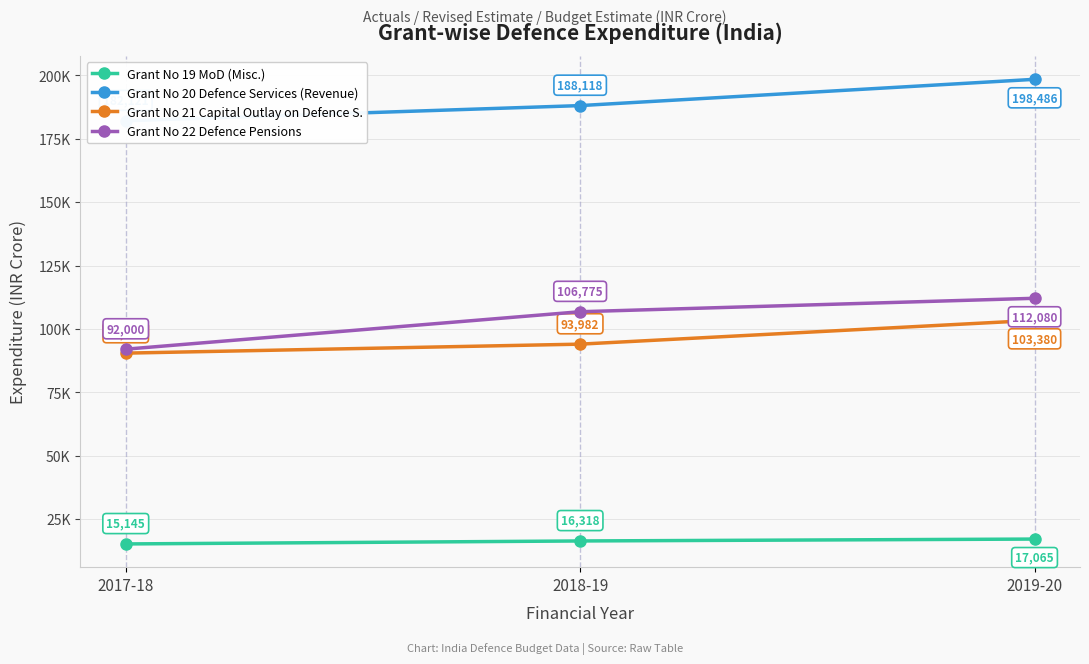

Does the chart display data point markers on the line(s)?

Yes